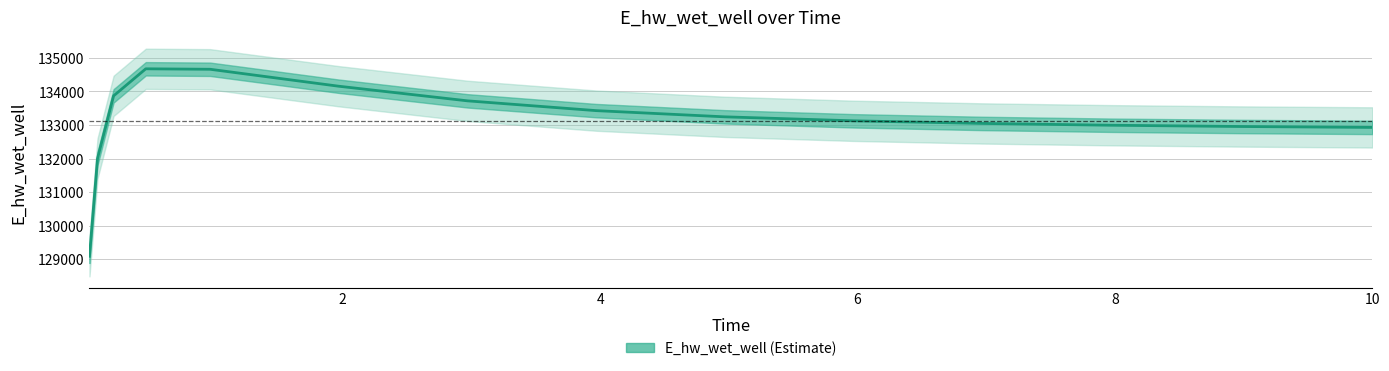

How many values exceed 133125?

8